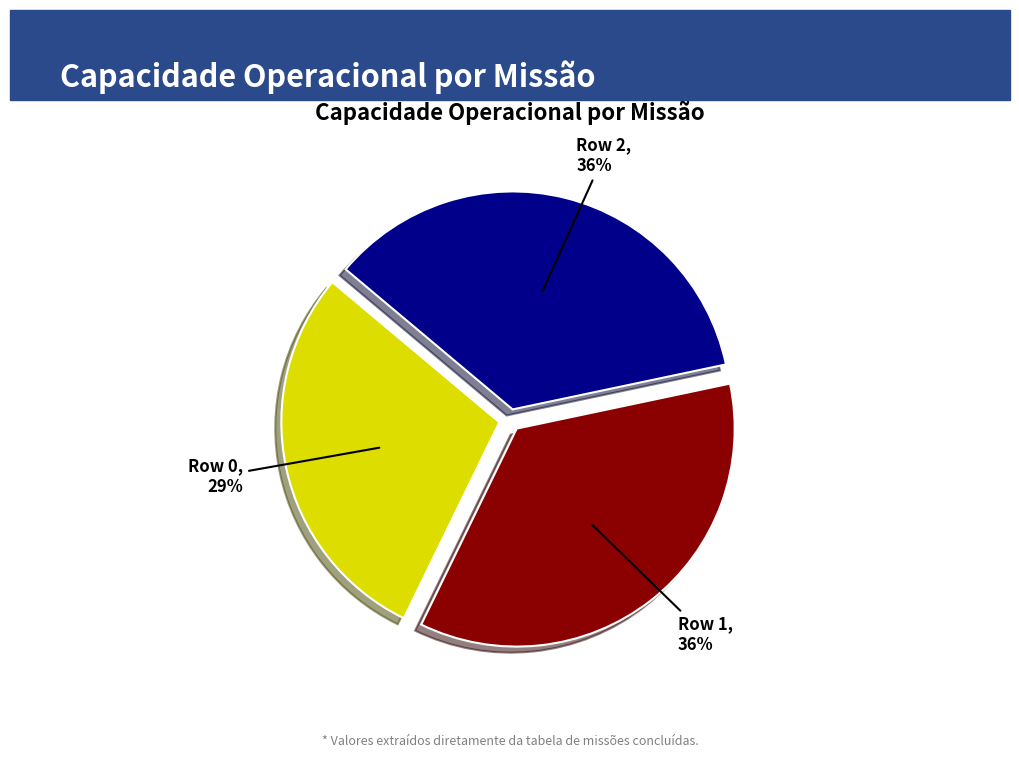

To the nearest percent, what is the difference between the largest and smallest slice percentages?

7%